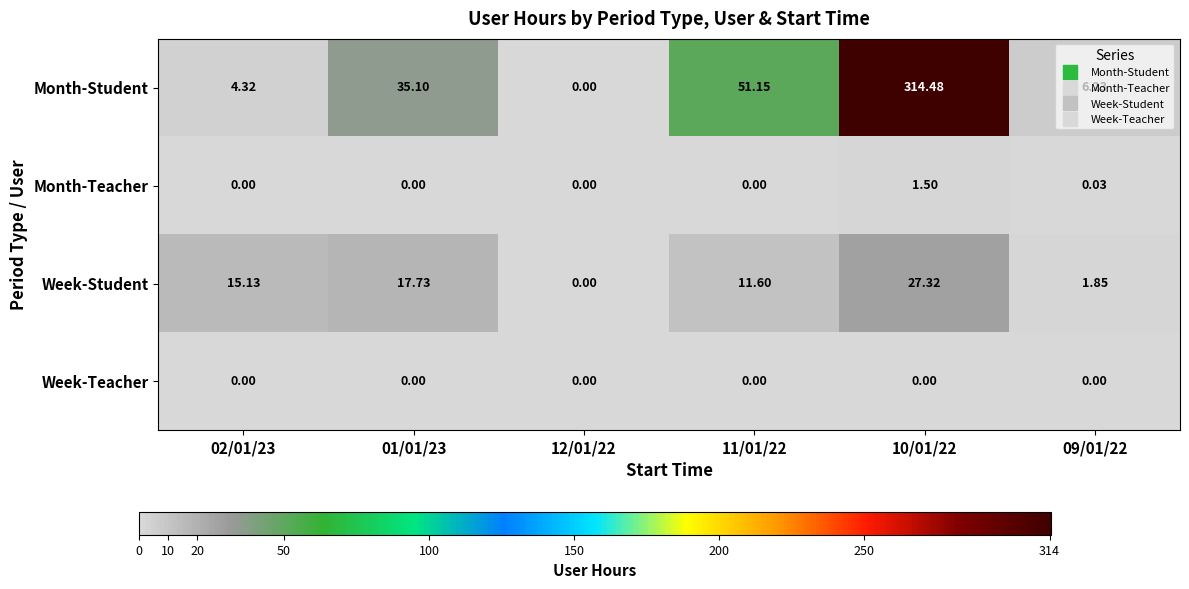

List the series in order of their peak value, highest first.

Month-Student, Week-Student, Month-Teacher, Week-Teacher